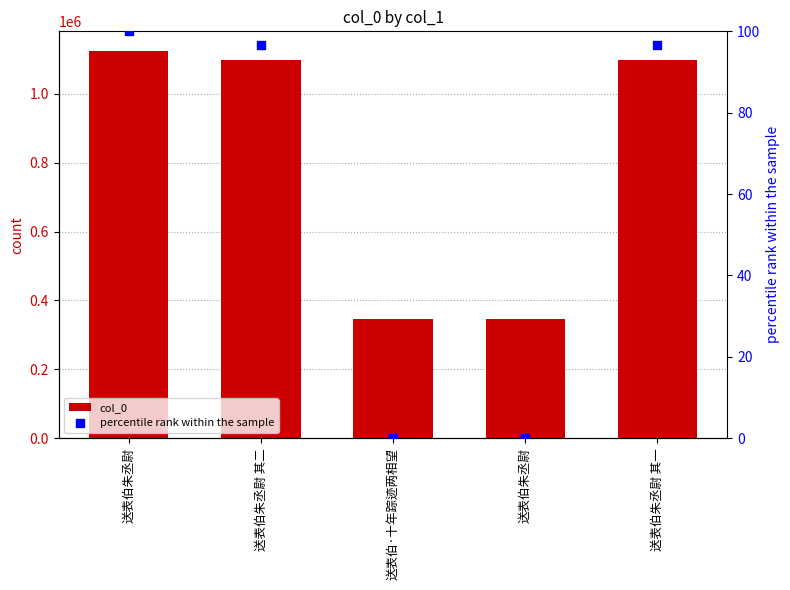

What is the total value across all series at 送表伯朱丞尉 其二?

1098155.6